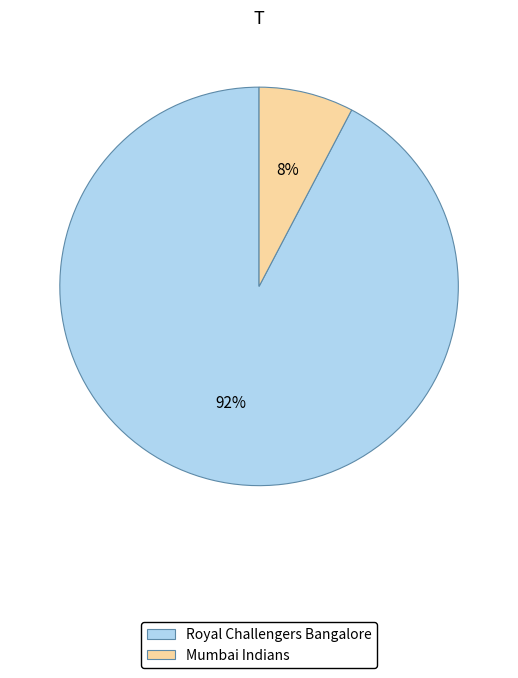

How many slices are in this pie chart?

2